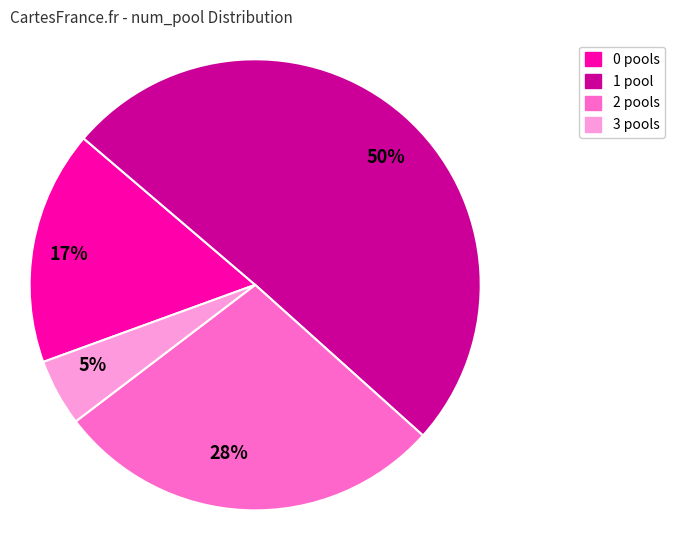

What percentage is the 17% slice, to the nearest percent?

17%